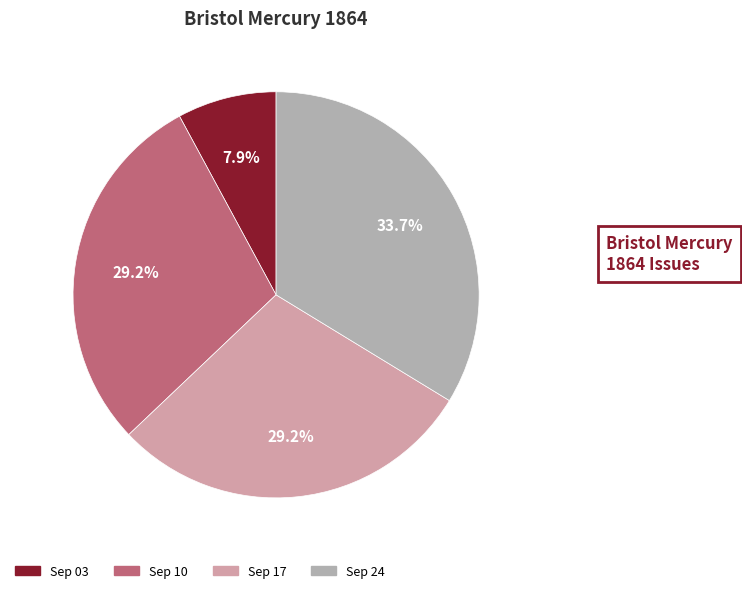

How many segments does this pie chart have?

4